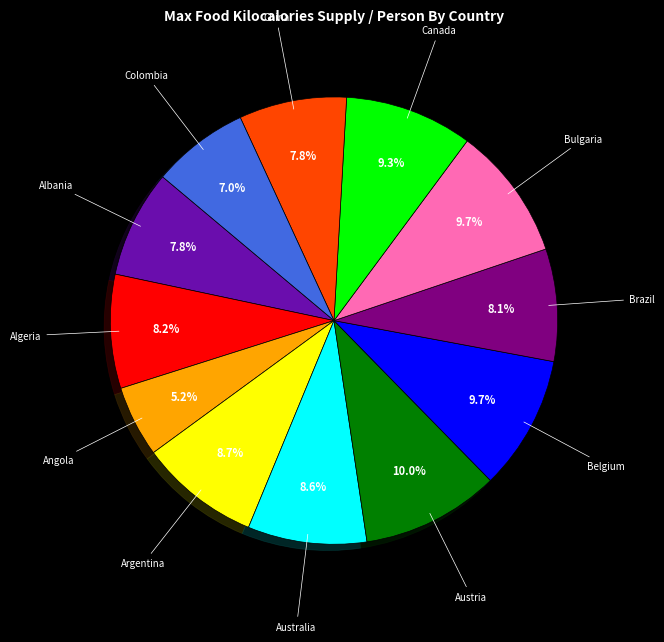

To the nearest percent, what is the difference between the largest and smallest slice percentages?

5%